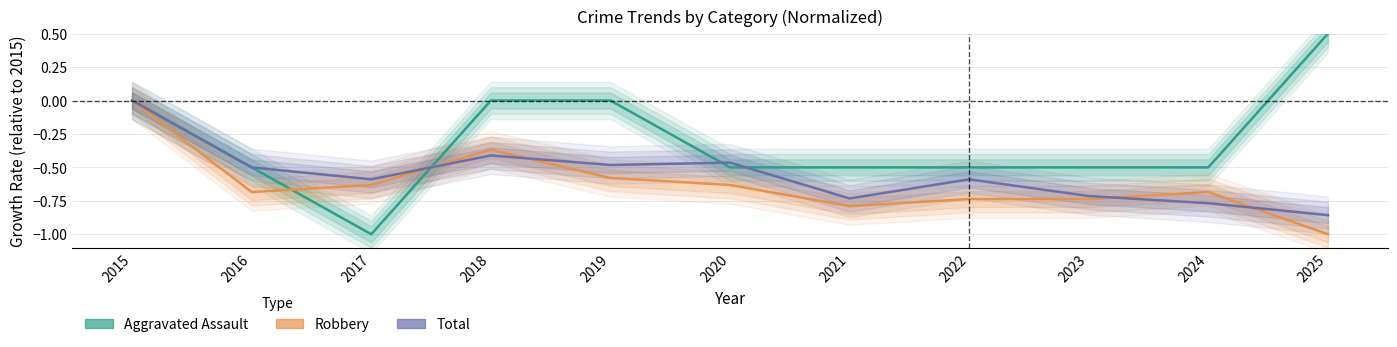

Rank the categories by Aggravated Assault value from lowest to highest.

2017, 2016, 2020, 2021, 2022, 2023, 2024, 2015, 2018, 2019, 2025